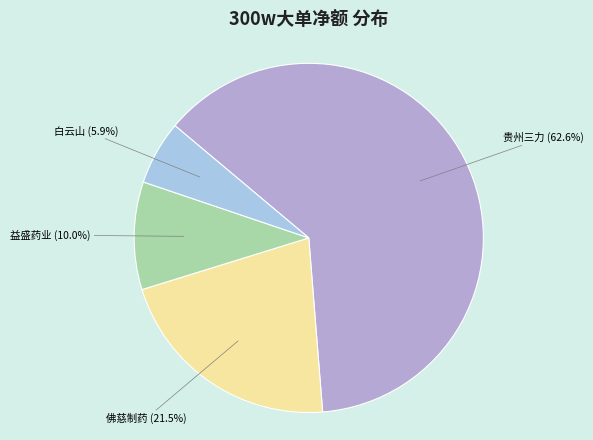

Which category has the smallest portion of the pie?

白云山